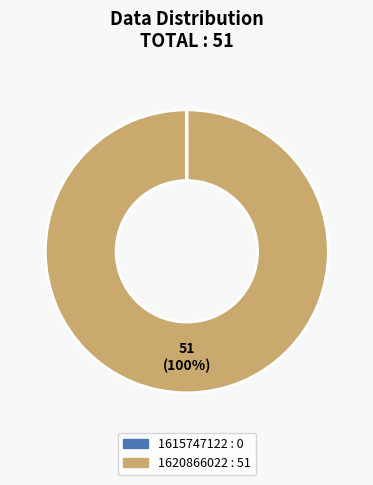

The 1620866022 slice represents 100% of the pie. True or false?

True